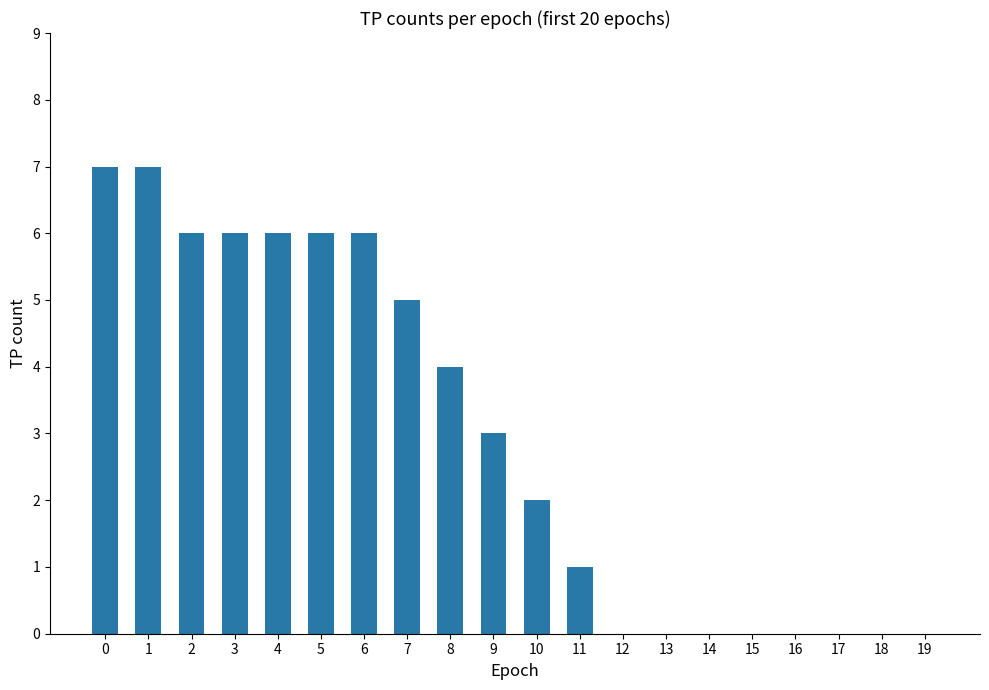

What is the greatest value displayed?

7